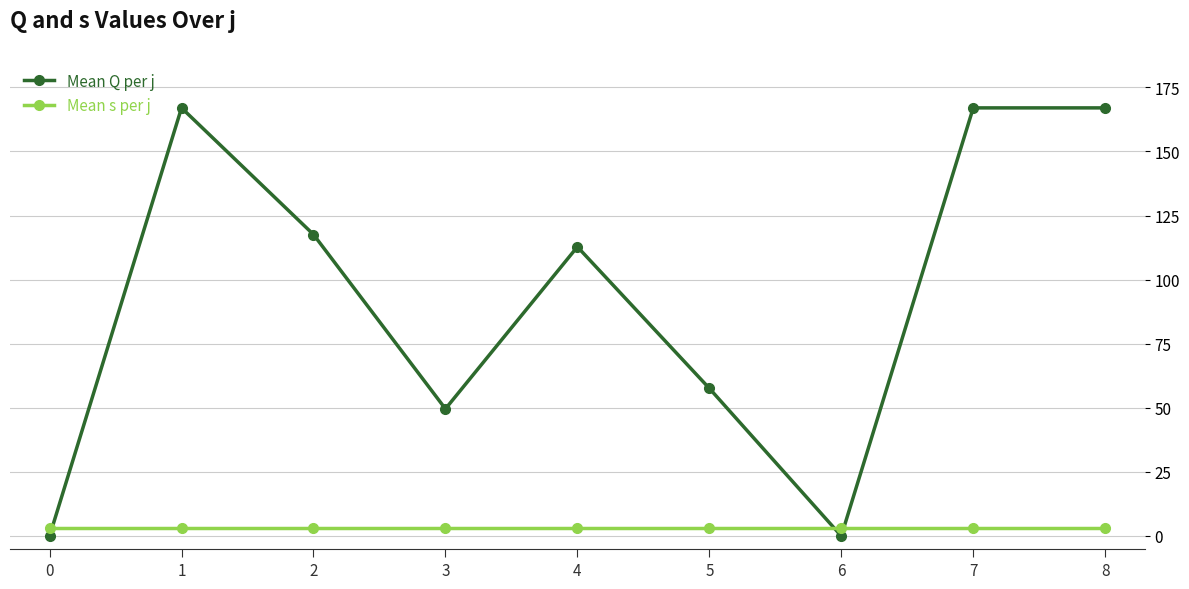

At which category does Mean Q per j reach its first local peak?

1